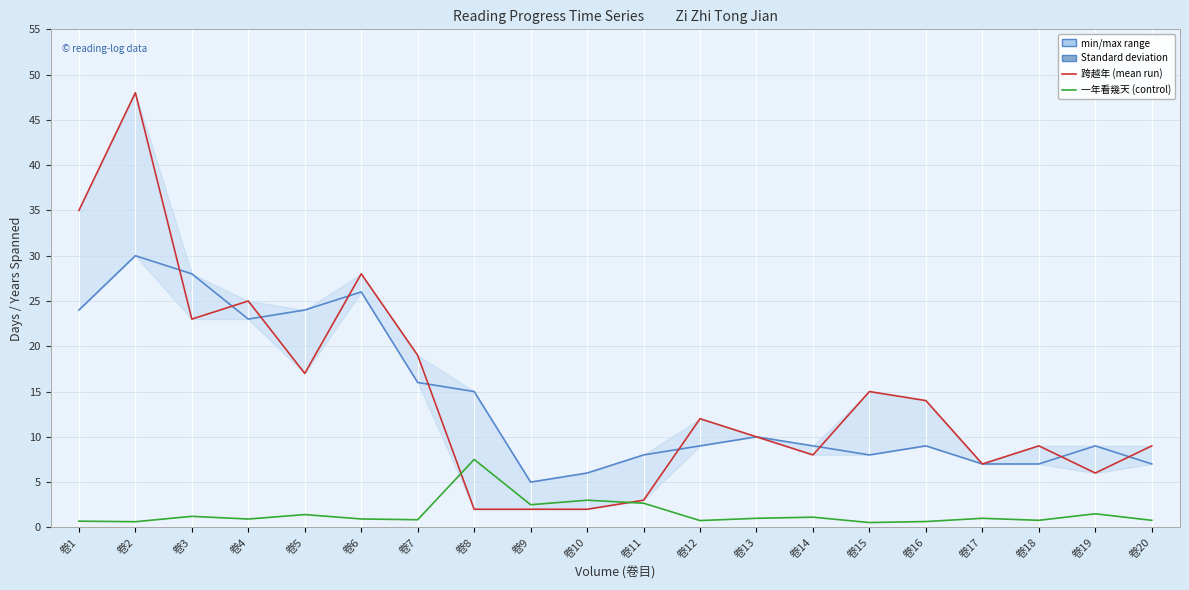

Rank the series by their maximum value, from lowest to highest.

一年看幾天, 閱讀天數, 跨越年